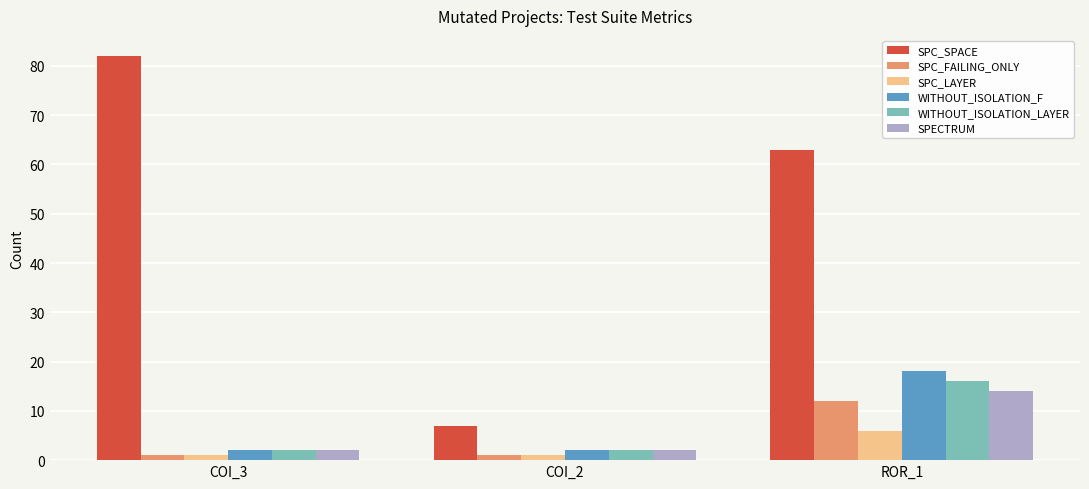

Reading right to left, what are all the values shown in this chart?

SPC_SPACE: 63	7	82
SPC_FAILING_ONLY: 12	1	1
SPC_LAYER: 6	1	1
WITHOUT_ISOLATION_F: 18	2	2
WITHOUT_ISOLATION_LAYER: 16	2	2
SPECTRUM: 14	2	2